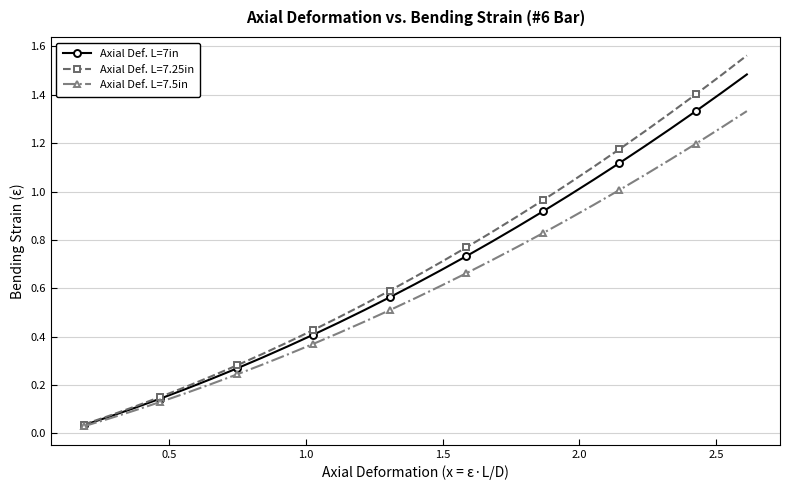

True or false: Axial Def. L=7.25in has more than 0 points higher than both neighbors.

False